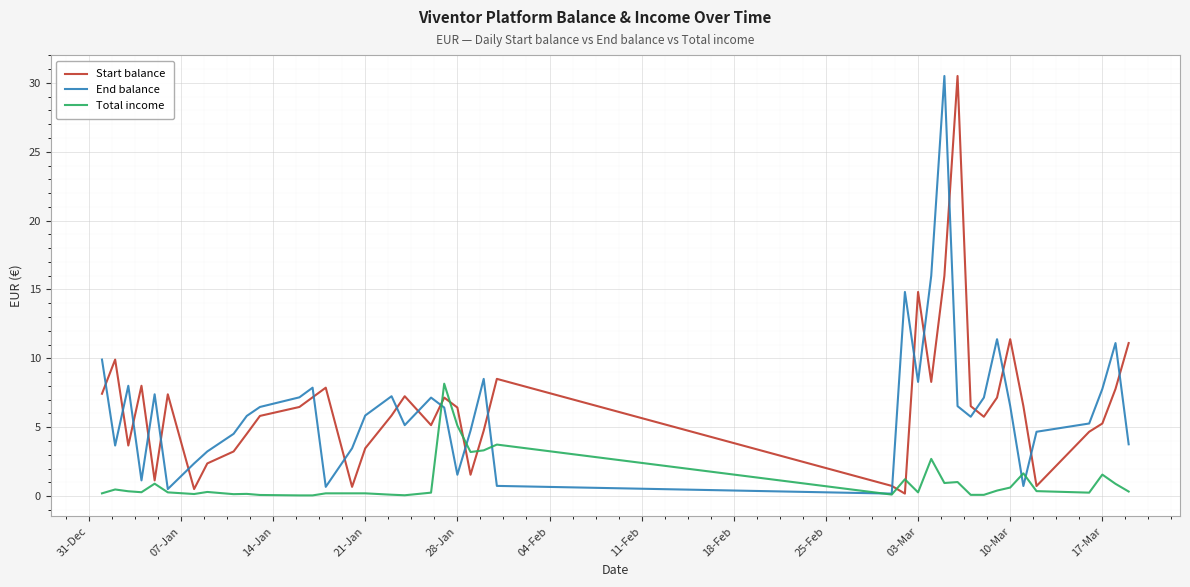

What is the highest value of the Start balance series?

30.5